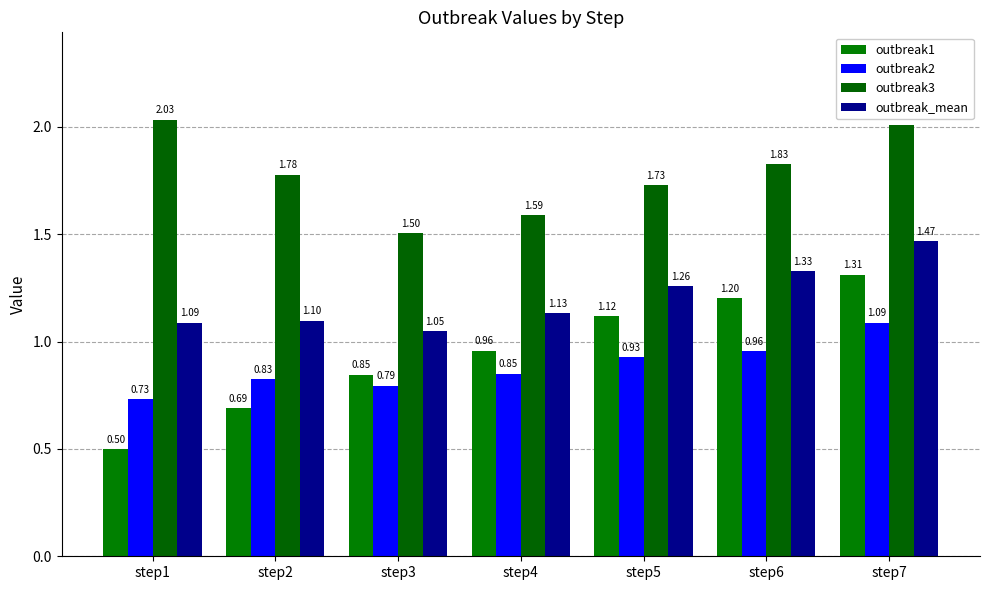

Which category has the highest value in the outbreak3 series?

step1